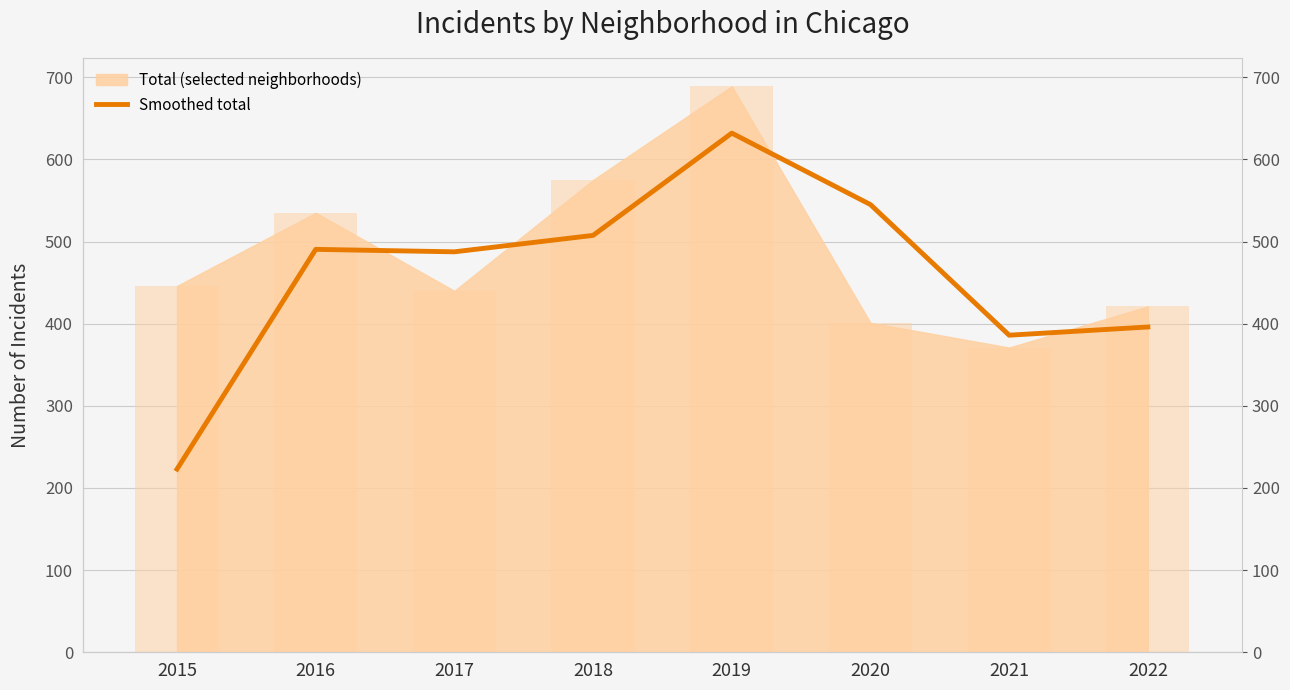

The value at 2016 is 710.4. True or false?

False